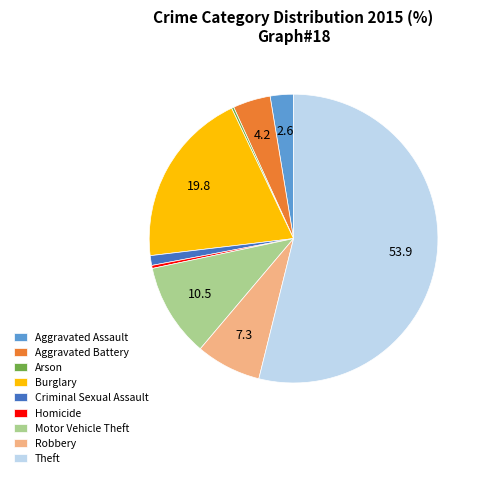

Which slice represents more than half of the pie?

Theft